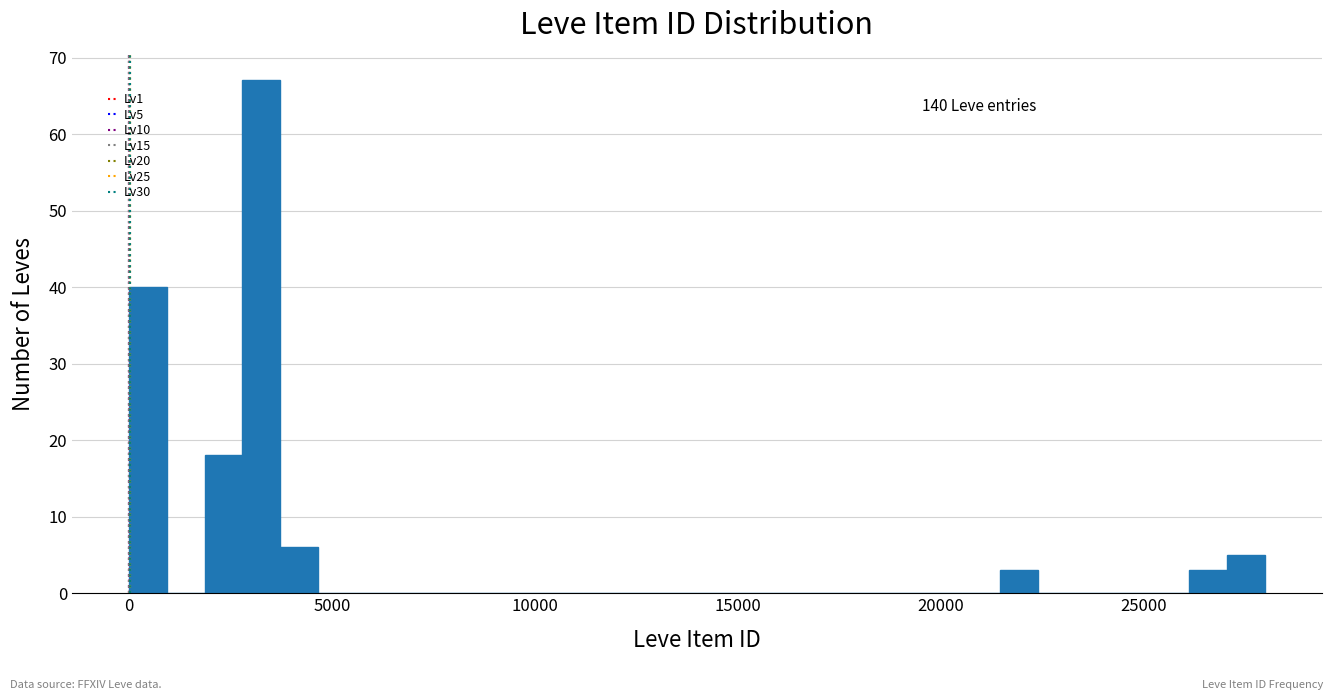

Around what value on the x-axis is the tallest bar? Give the approximate position of its centre, as read against the axis.

3500